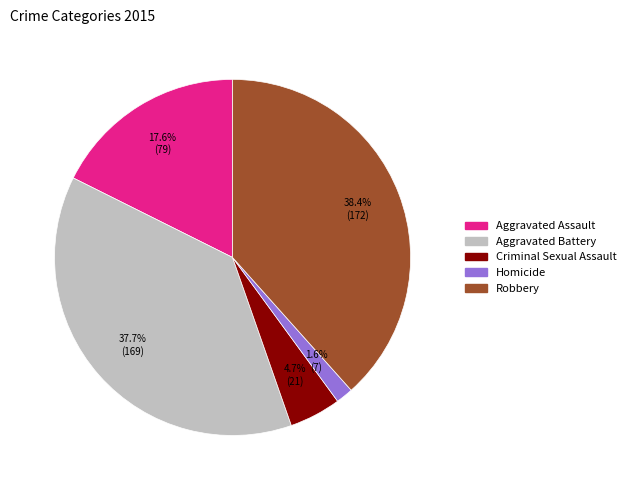

What is the smallest slice in the pie chart?

Homicide